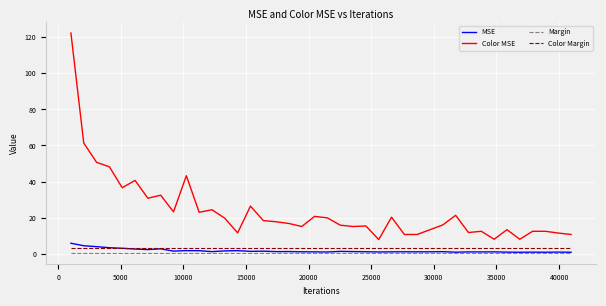

Is this an area chart (filled region under the line)?

No